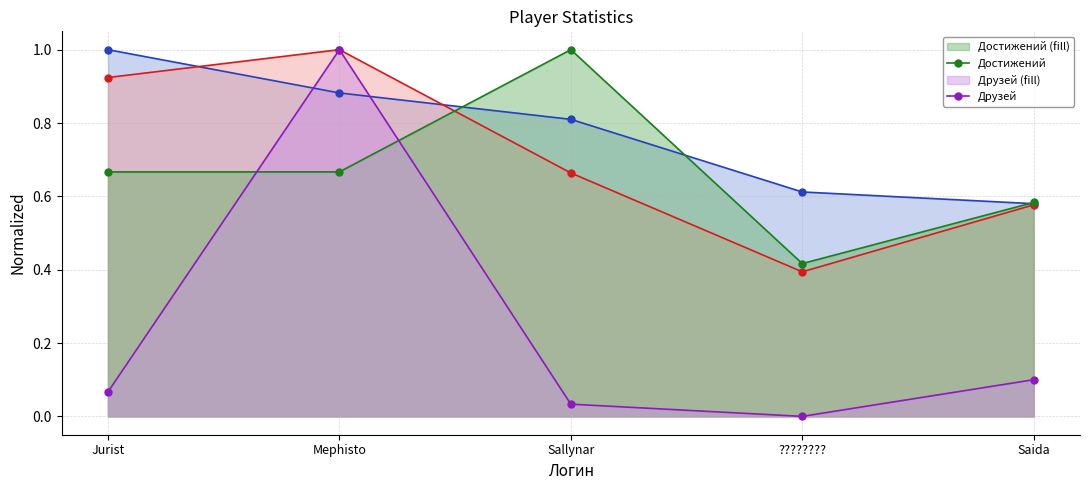

Does the chart have visible grid lines?

Yes